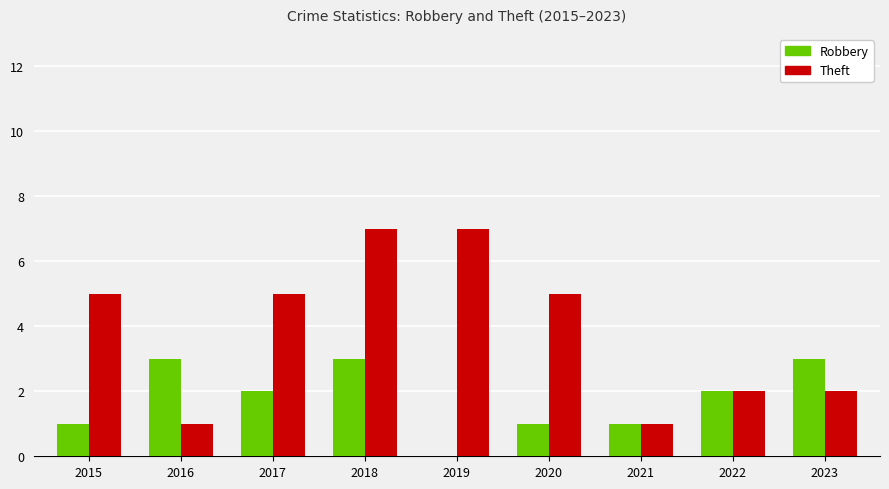

Which series has the widest spread of values?

Theft